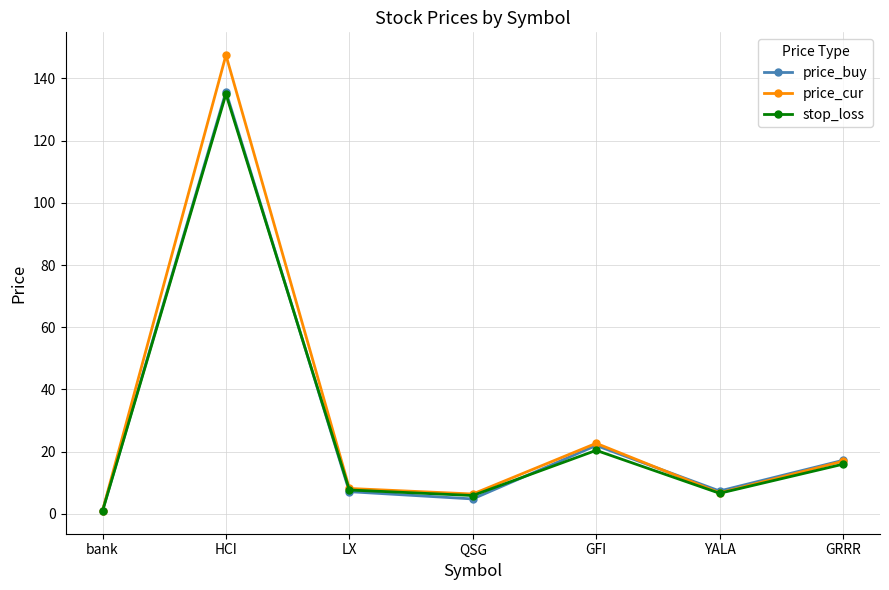

Is the value of price_buy at GRRR greater than the value of stop_loss at QSG?

Yes